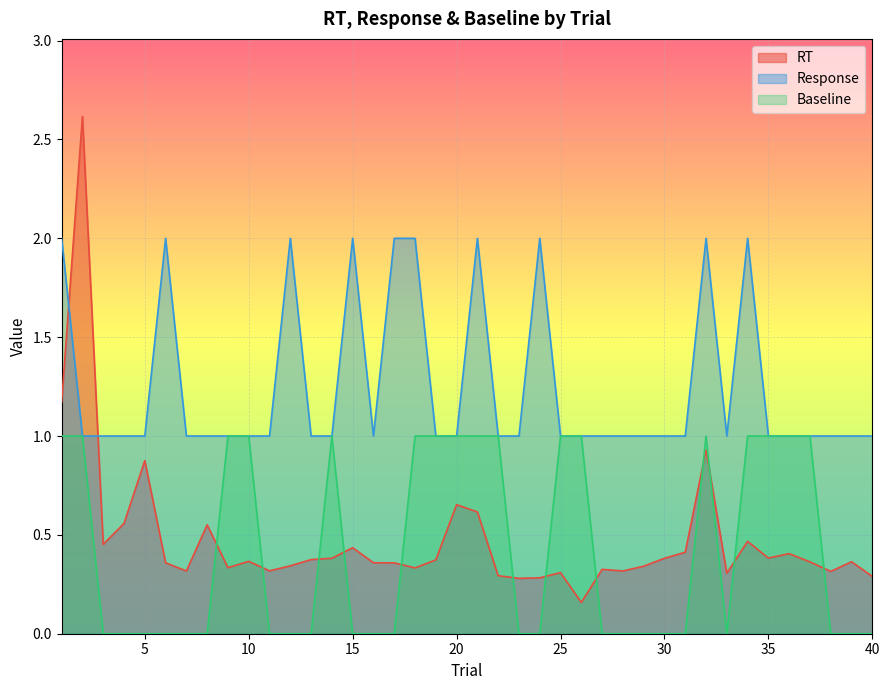

After their last crossing, which series has the higher values: RT or Response?

Response